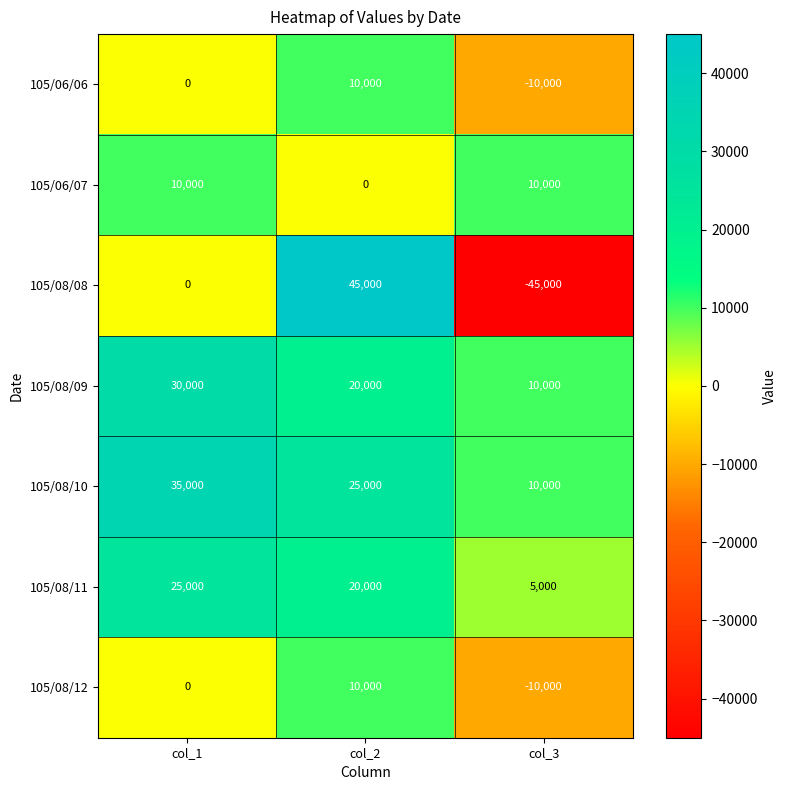

Rank the categories by 105/06/06 value from lowest to highest.

col_3, col_1, col_2